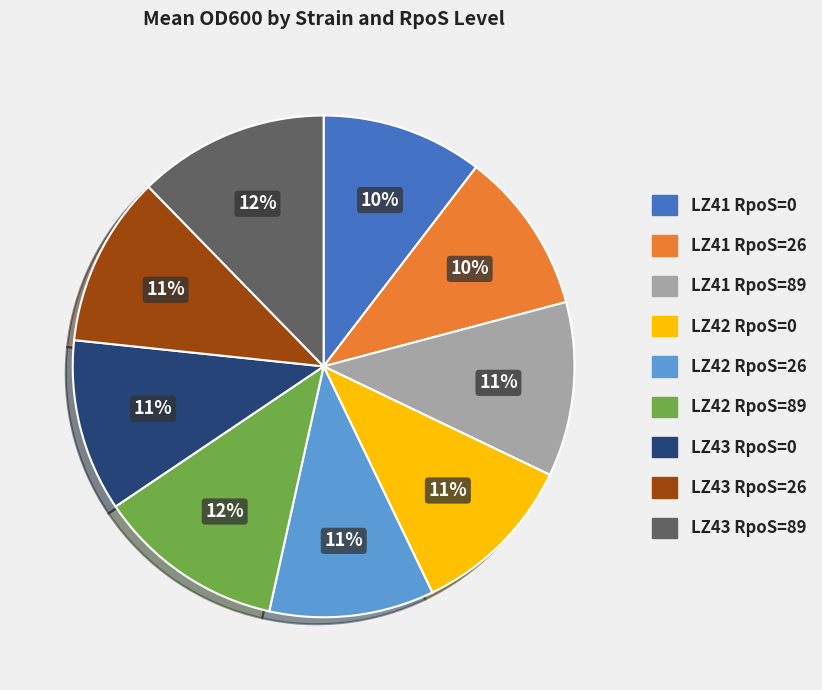

Is there any slice that represents more than half of the pie?

No